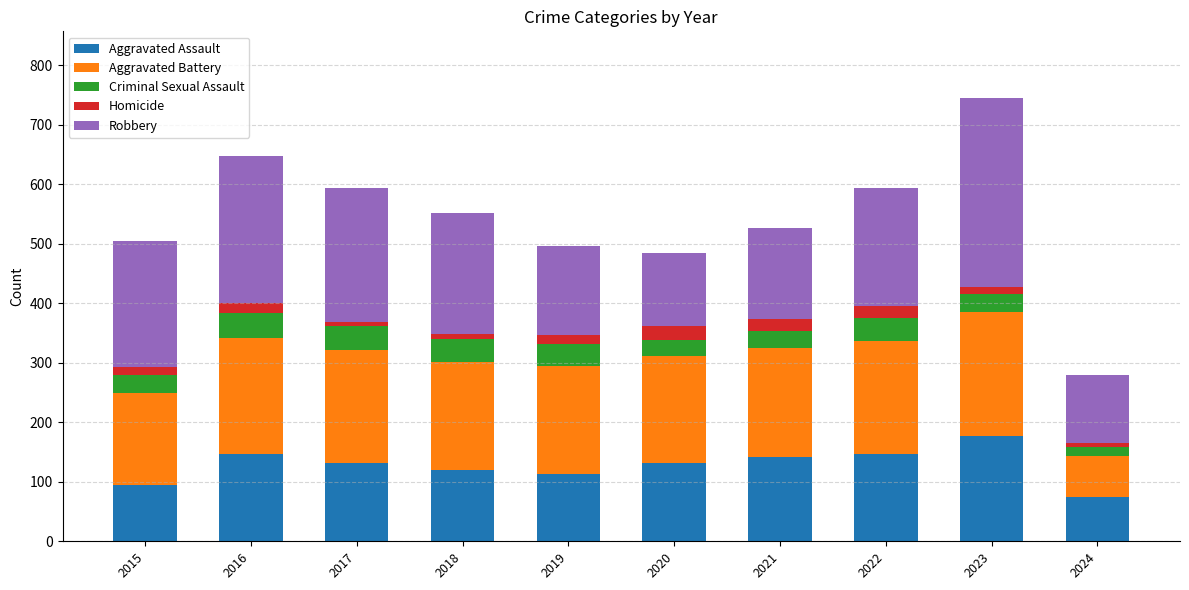

The value of Aggravated Assault at 2018 is 71. True or false?

False